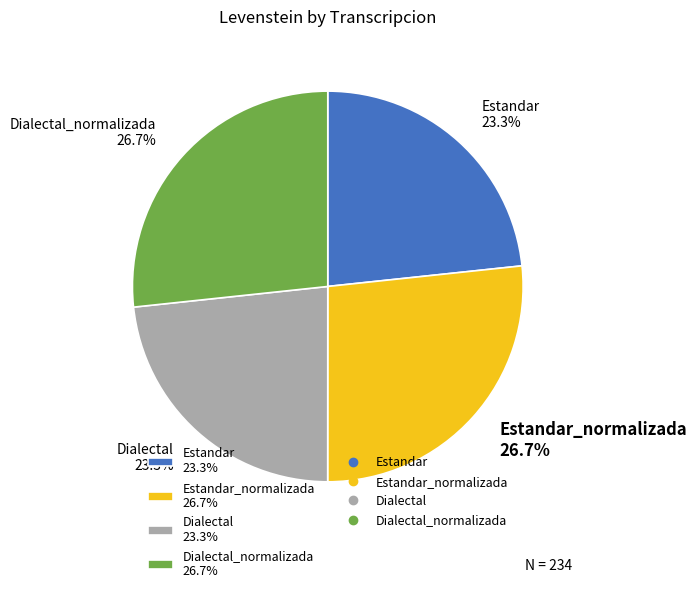

To the nearest percent, what is the average slice percentage?

25%